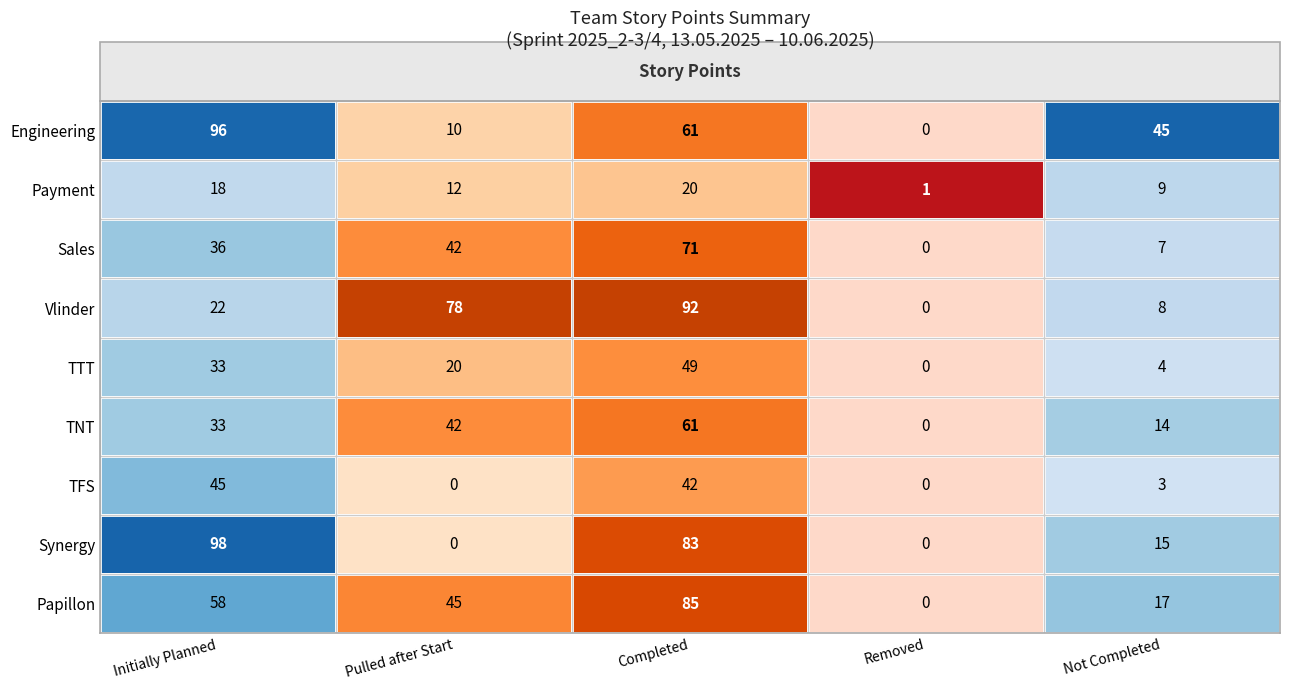

At which category is the sum across all series the highest?

Completed